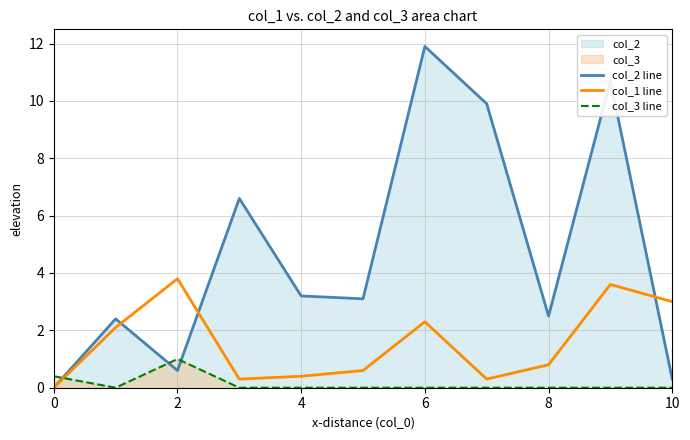

The value of col_3 line at 2 is -0.6. True or false?

False